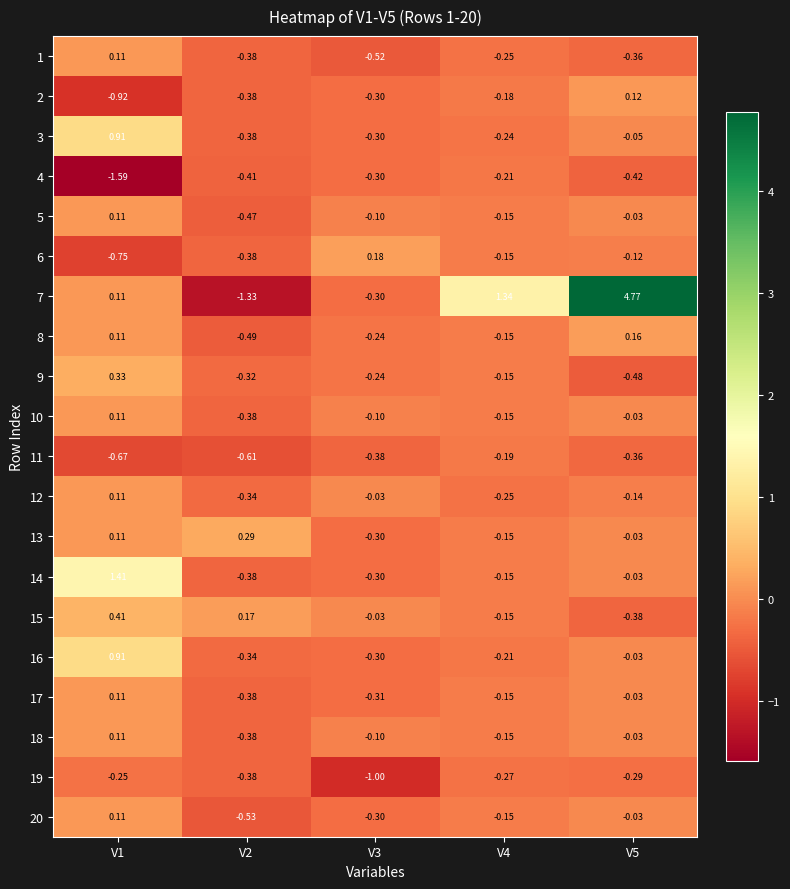

Is the value of 6 at V5 greater than the value of 13 at V3?

Yes